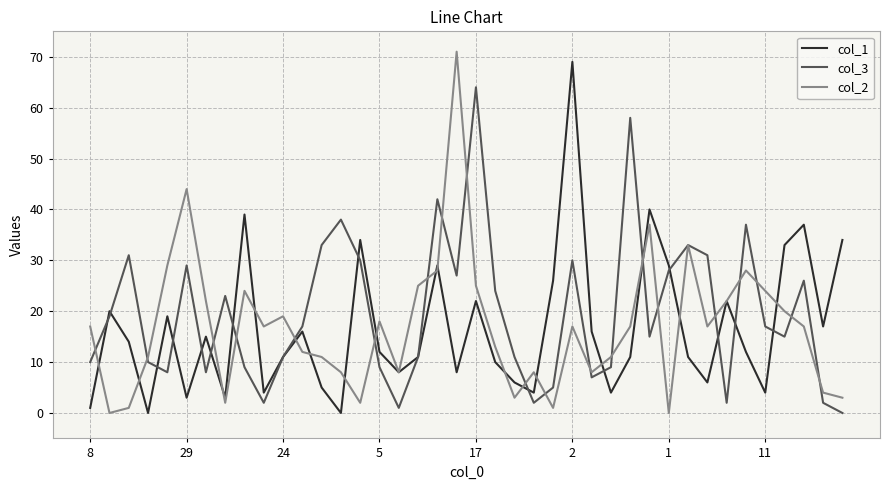

What are all the series names shown in the legend?

col_1, col_3, col_2